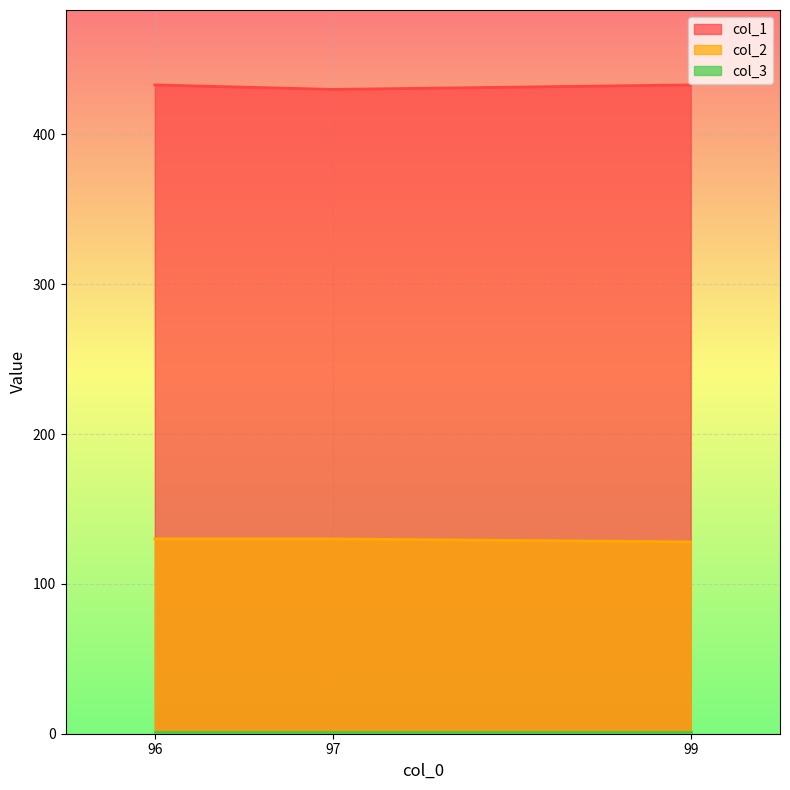

List the labels in order of col_1 value, largest first.

96, 99, 97